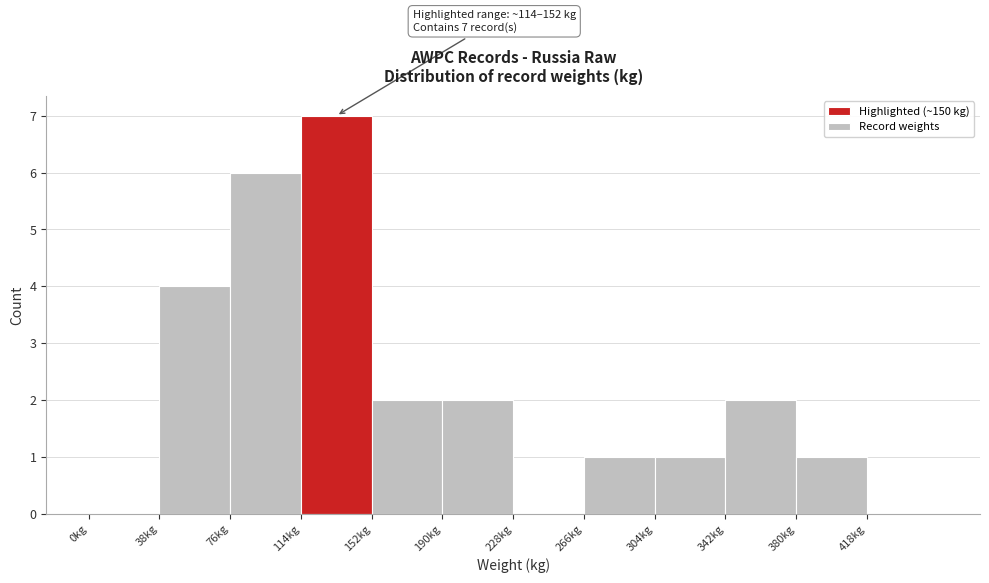

Over which range of the x-axis is the bar tallest?

114 to 152